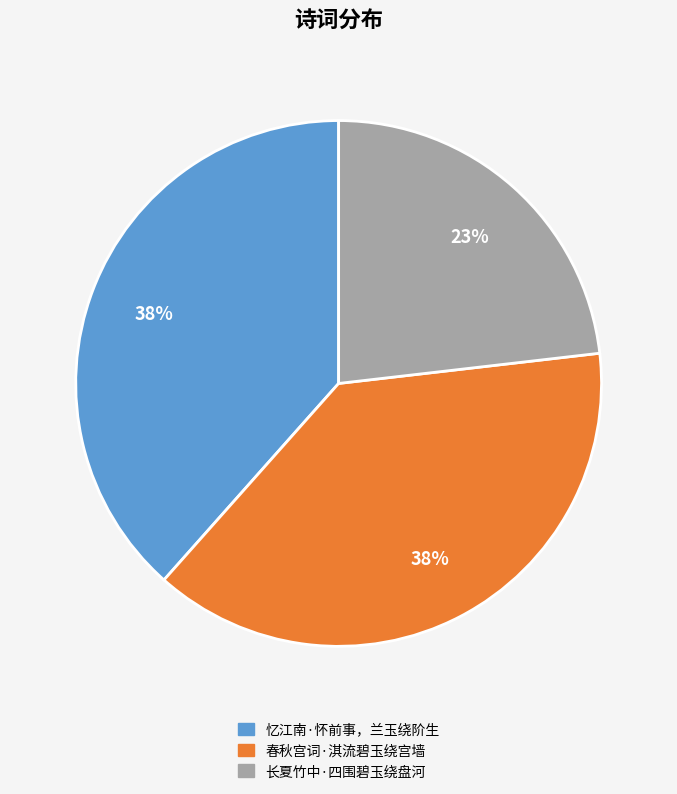

To the nearest percent, what is the difference between the largest and smallest slice percentages?

15%